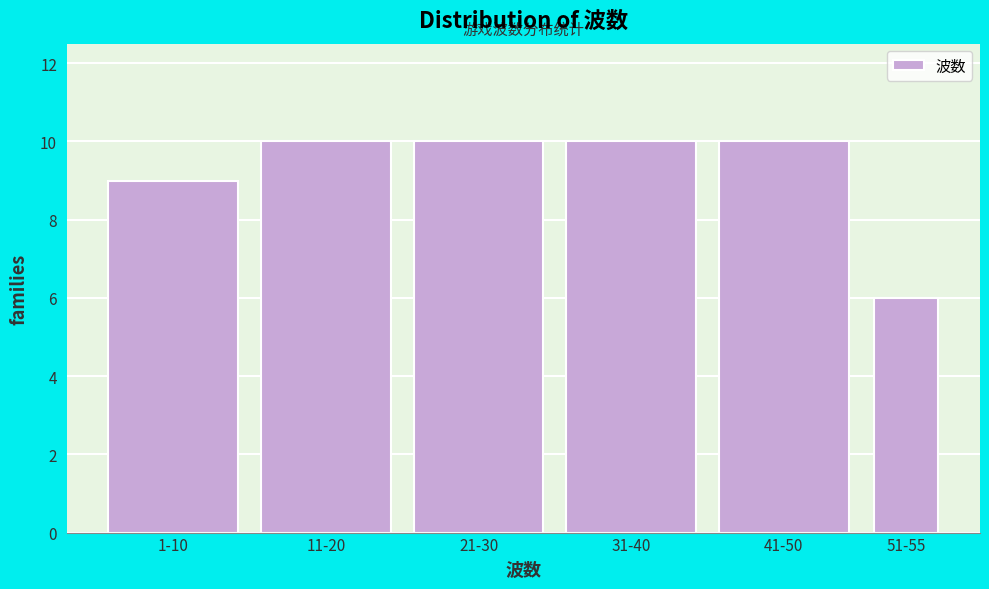

Reading left to right, transcribe all the data shown in this chart.

1-10=9	11-20=10	21-30=10	31-40=10	41-50=10	51-55=6